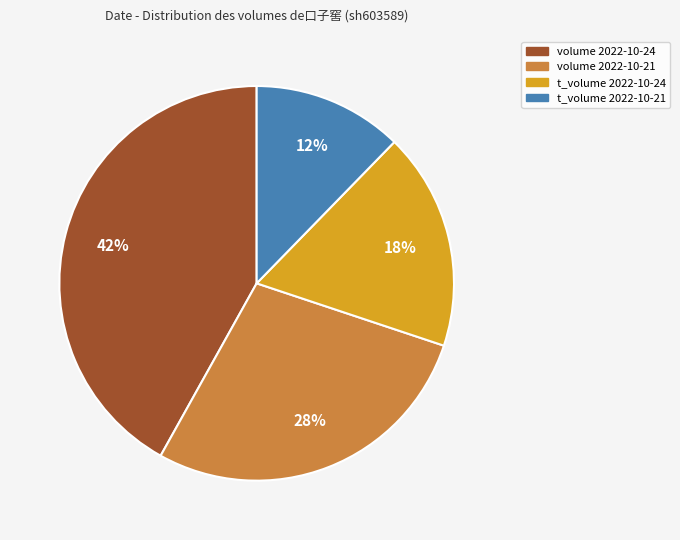

What is the largest slice in the pie chart?

volume 2022-10-24